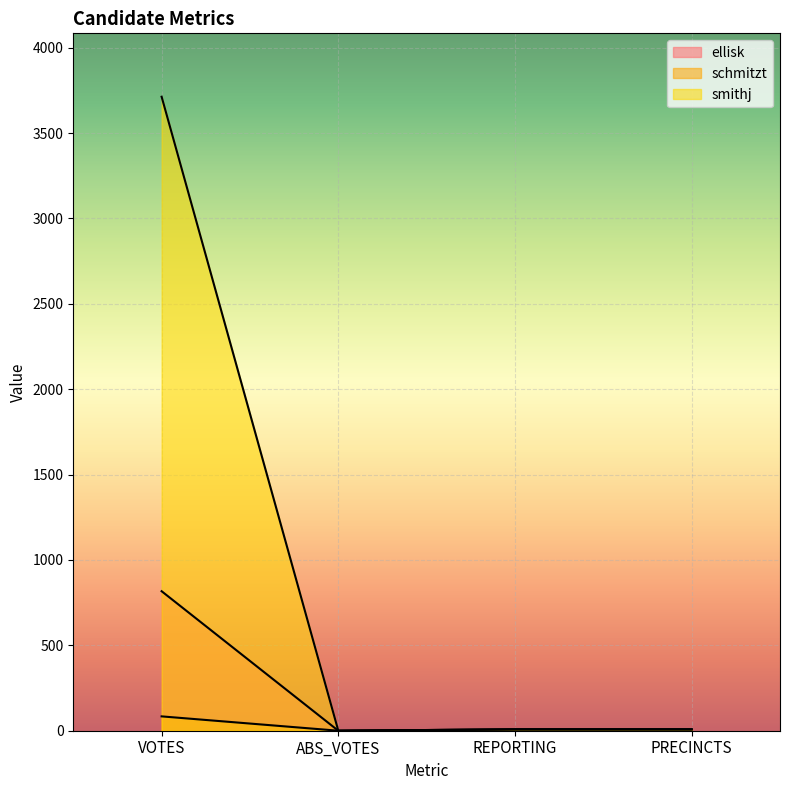

Reading left to right, transcribe all the data shown in this chart.

ellisk: VOTES=817	ABS_VOTES=0	REPORTING=8	PRECINCTS=8
schmitzt: VOTES=84	ABS_VOTES=0	REPORTING=8	PRECINCTS=8
smithj: VOTES=3713	ABS_VOTES=0	REPORTING=8	PRECINCTS=8